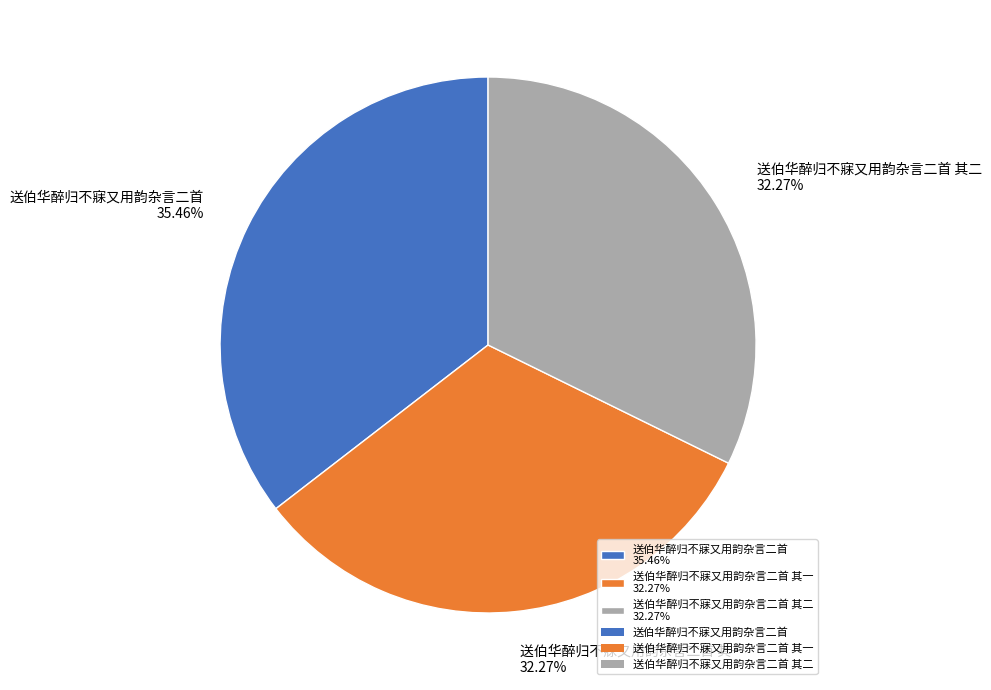

Is the sum of 送伯华醉归不寐又用韵杂言二首 35.46% and 送伯华醉归不寐又用韵杂言二首 其一 32.27% greater than half?

Yes